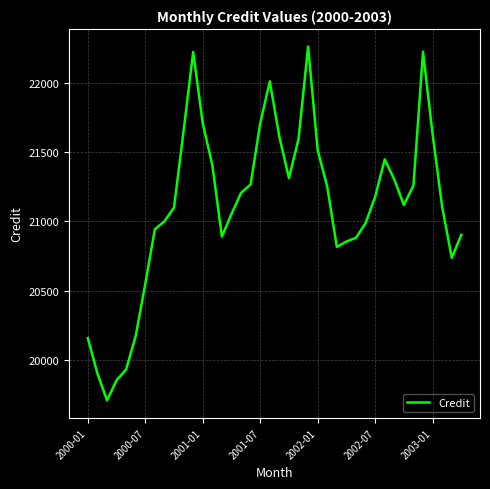

What is the maximum value shown in the chart?

22265